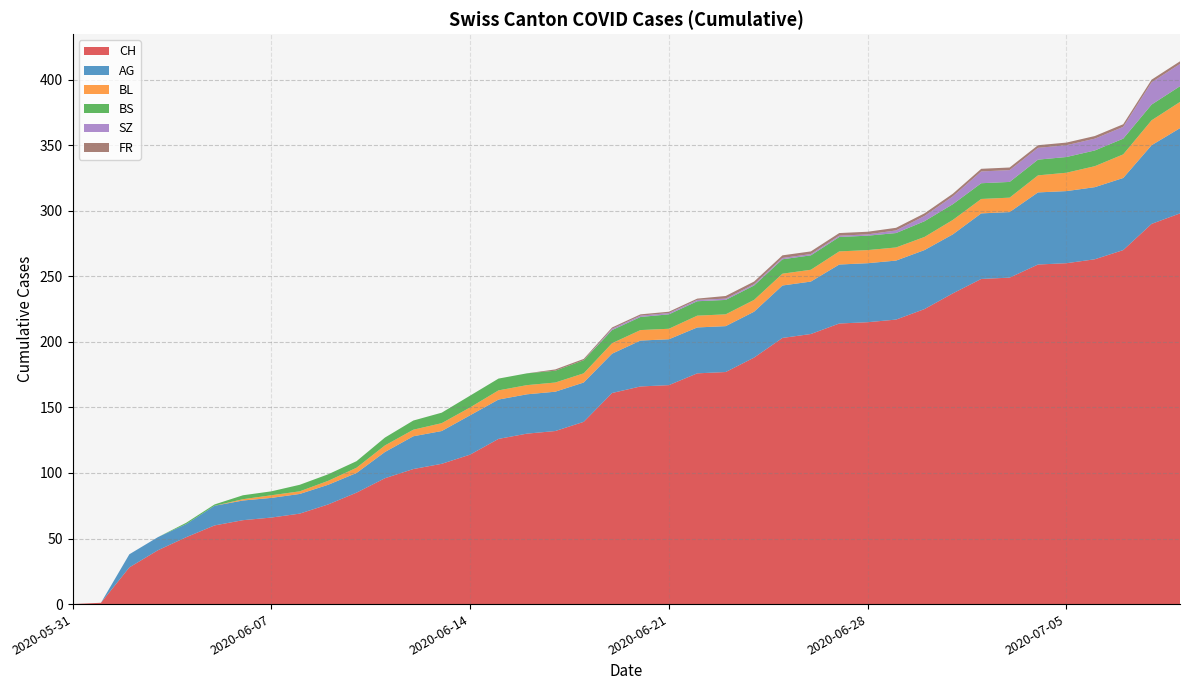

Reading left to right, transcribe all the data shown in this chart.

CH: 2020-05-31=0	2020-06-01=1	2020-06-02=28	2020-06-03=41	2020-06-04=51	2020-06-05=60	2020-06-06=64	2020-06-07=66	2020-06-08=69	2020-06-09=76	2020-06-10=85	2020-06-11=96	2020-06-12=103	2020-06-13=107	2020-06-14=114	2020-06-15=126	2020-06-16=130	2020-06-17=132	2020-06-18=139	2020-06-19=161	2020-06-20=166	2020-06-21=167	2020-06-22=176	2020-06-23=177	2020-06-24=188	2020-06-25=203	2020-06-26=206	2020-06-27=214	2020-06-28=215	2020-06-29=217	2020-06-30=225	2020-07-01=237	2020-07-02=248	2020-07-03=249	2020-07-04=259	2020-07-05=260	2020-07-06=263	2020-07-07=270	2020-07-08=290	2020-07-09=298
AG: 2020-05-31=0	2020-06-01=0	2020-06-02=10	2020-06-03=10	2020-06-04=10	2020-06-05=15	2020-06-06=15	2020-06-07=15	2020-06-08=15	2020-06-09=15	2020-06-10=15	2020-06-11=20	2020-06-12=25	2020-06-13=25	2020-06-14=30	2020-06-15=30	2020-06-16=30	2020-06-17=30	2020-06-18=30	2020-06-19=30	2020-06-20=35	2020-06-21=35	2020-06-22=35	2020-06-23=35	2020-06-24=35	2020-06-25=40	2020-06-26=40	2020-06-27=45	2020-06-28=45	2020-06-29=45	2020-06-30=45	2020-07-01=45	2020-07-02=50	2020-07-03=50	2020-07-04=55	2020-07-05=55	2020-07-06=55	2020-07-07=55	2020-07-08=60	2020-07-09=65
BL: 2020-05-31=0	2020-06-01=0	2020-06-02=0	2020-06-03=0	2020-06-04=0	2020-06-05=0	2020-06-06=1	2020-06-07=2	2020-06-08=2	2020-06-09=3	2020-06-10=4	2020-06-11=5	2020-06-12=5	2020-06-13=6	2020-06-14=6	2020-06-15=7	2020-06-16=7	2020-06-17=7	2020-06-18=7	2020-06-19=8	2020-06-20=8	2020-06-21=8	2020-06-22=9	2020-06-23=9	2020-06-24=9	2020-06-25=9	2020-06-26=9	2020-06-27=10	2020-06-28=10	2020-06-29=10	2020-06-30=10	2020-07-01=11	2020-07-02=11	2020-07-03=11	2020-07-04=13	2020-07-05=14	2020-07-06=16	2020-07-07=18	2020-07-08=19	2020-07-09=20
BS: 2020-05-31=0	2020-06-01=0	2020-06-02=0	2020-06-03=0	2020-06-04=1	2020-06-05=1	2020-06-06=3	2020-06-07=3	2020-06-08=5	2020-06-09=5	2020-06-10=5	2020-06-11=6	2020-06-12=7	2020-06-13=8	2020-06-14=9	2020-06-15=9	2020-06-16=9	2020-06-17=9	2020-06-18=10	2020-06-19=10	2020-06-20=10	2020-06-21=11	2020-06-22=11	2020-06-23=11	2020-06-24=11	2020-06-25=11	2020-06-26=11	2020-06-27=11	2020-06-28=11	2020-06-29=11	2020-06-30=12	2020-07-01=12	2020-07-02=12	2020-07-03=12	2020-07-04=12	2020-07-05=12	2020-07-06=12	2020-07-07=12	2020-07-08=12	2020-07-09=12
SZ: 2020-05-31=0	2020-06-01=0	2020-06-02=0	2020-06-03=0	2020-06-04=0	2020-06-05=0	2020-06-06=0	2020-06-07=0	2020-06-08=0	2020-06-09=0	2020-06-10=0	2020-06-11=0	2020-06-12=0	2020-06-13=0	2020-06-14=0	2020-06-15=0	2020-06-16=0	2020-06-17=0	2020-06-18=0	2020-06-19=1	2020-06-20=1	2020-06-21=1	2020-06-22=1	2020-06-23=1	2020-06-24=1	2020-06-25=1	2020-06-26=1	2020-06-27=1	2020-06-28=1	2020-06-29=2	2020-06-30=4	2020-07-01=6	2020-07-02=9	2020-07-03=9	2020-07-04=9	2020-07-05=9	2020-07-06=9	2020-07-07=9	2020-07-08=17	2020-07-09=17
FR: 2020-05-31=0	2020-06-01=0	2020-06-02=0	2020-06-03=0	2020-06-04=0	2020-06-05=0	2020-06-06=0	2020-06-07=0	2020-06-08=0	2020-06-09=0	2020-06-10=0	2020-06-11=0	2020-06-12=0	2020-06-13=0	2020-06-14=0	2020-06-15=0	2020-06-16=0	2020-06-17=1	2020-06-18=1	2020-06-19=1	2020-06-20=1	2020-06-21=1	2020-06-22=1	2020-06-23=2	2020-06-24=2	2020-06-25=2	2020-06-26=2	2020-06-27=2	2020-06-28=2	2020-06-29=2	2020-06-30=2	2020-07-01=2	2020-07-02=2	2020-07-03=2	2020-07-04=2	2020-07-05=2	2020-07-06=2	2020-07-07=2	2020-07-08=2	2020-07-09=2